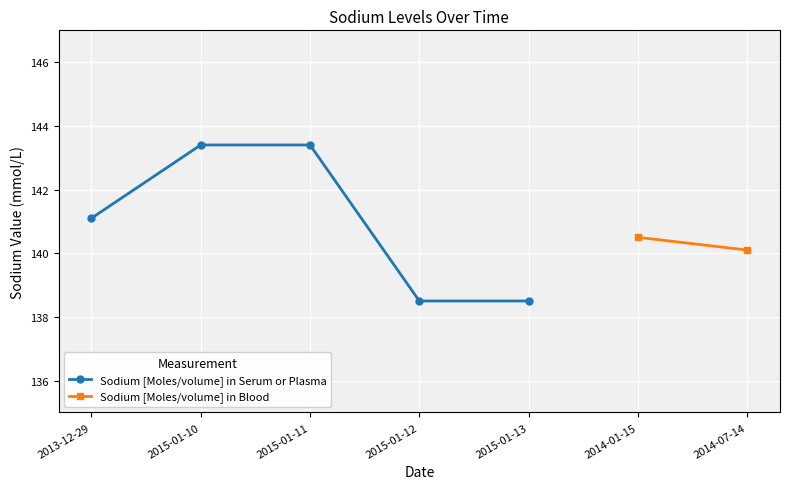

True or false: the data has more than 1 interior local peaks.

False